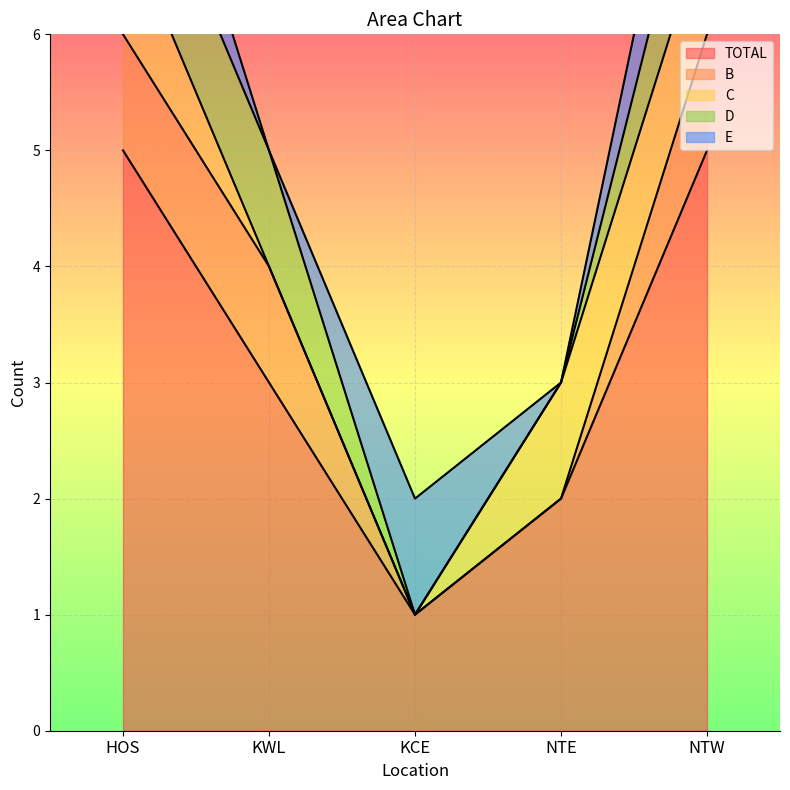

Which category has the lowest value in the B series?

KCE